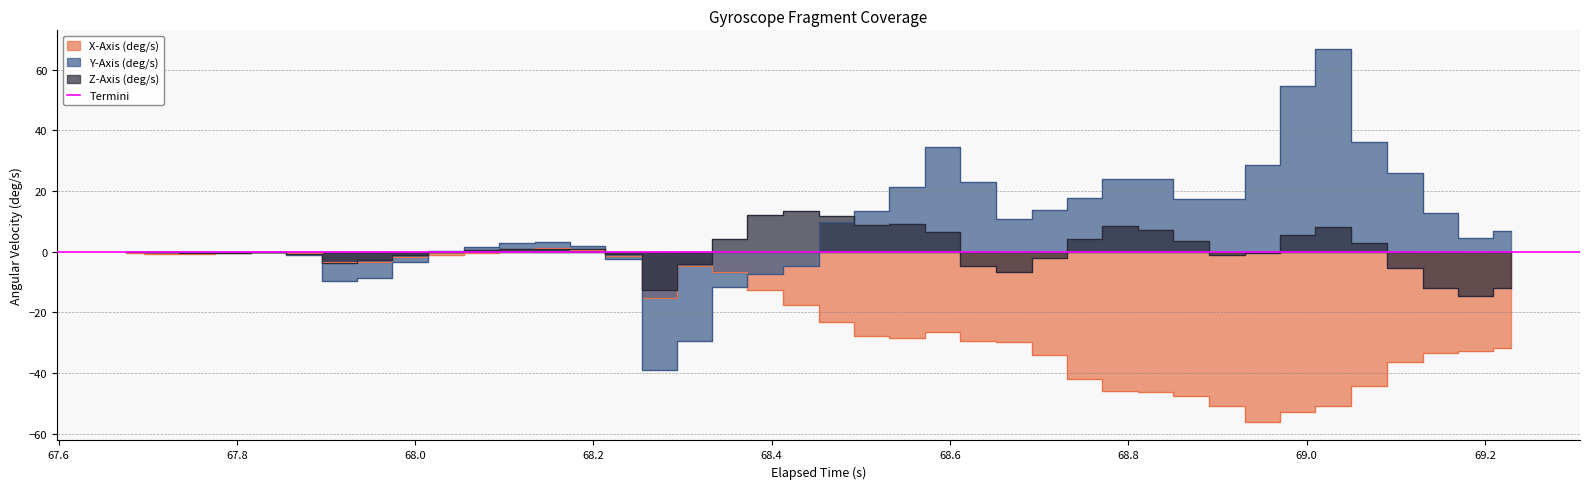

Is the value of Z-Axis (deg/s) at 38 greater than the value of Y-Axis (deg/s) at 18?

No